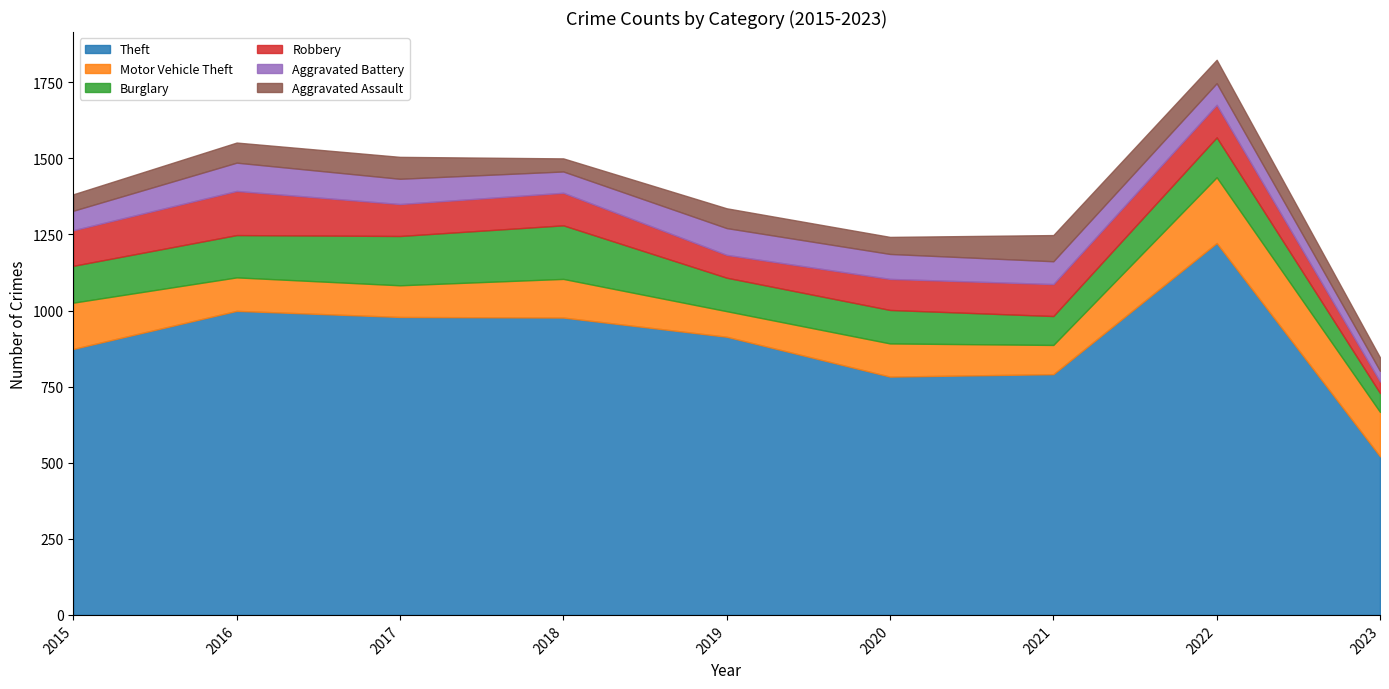

At which category does Aggravated Battery reach its first local valley?

2018